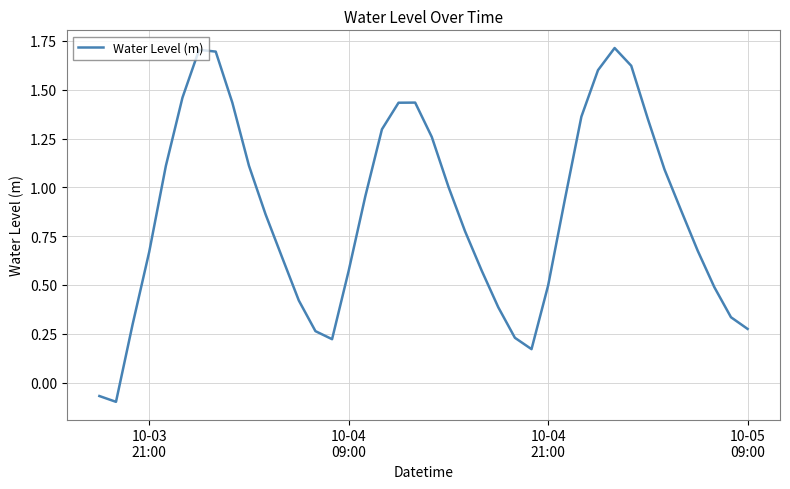

What is the greatest value displayed?

1.7